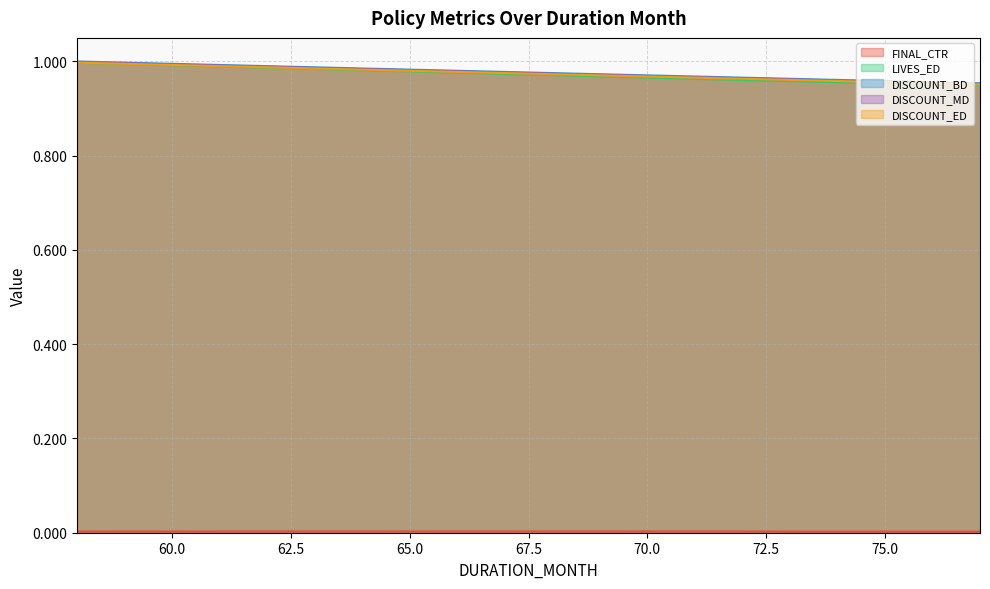

True or false: FINAL_CTR and DISCOUNT_BD intersect in this chart.

False